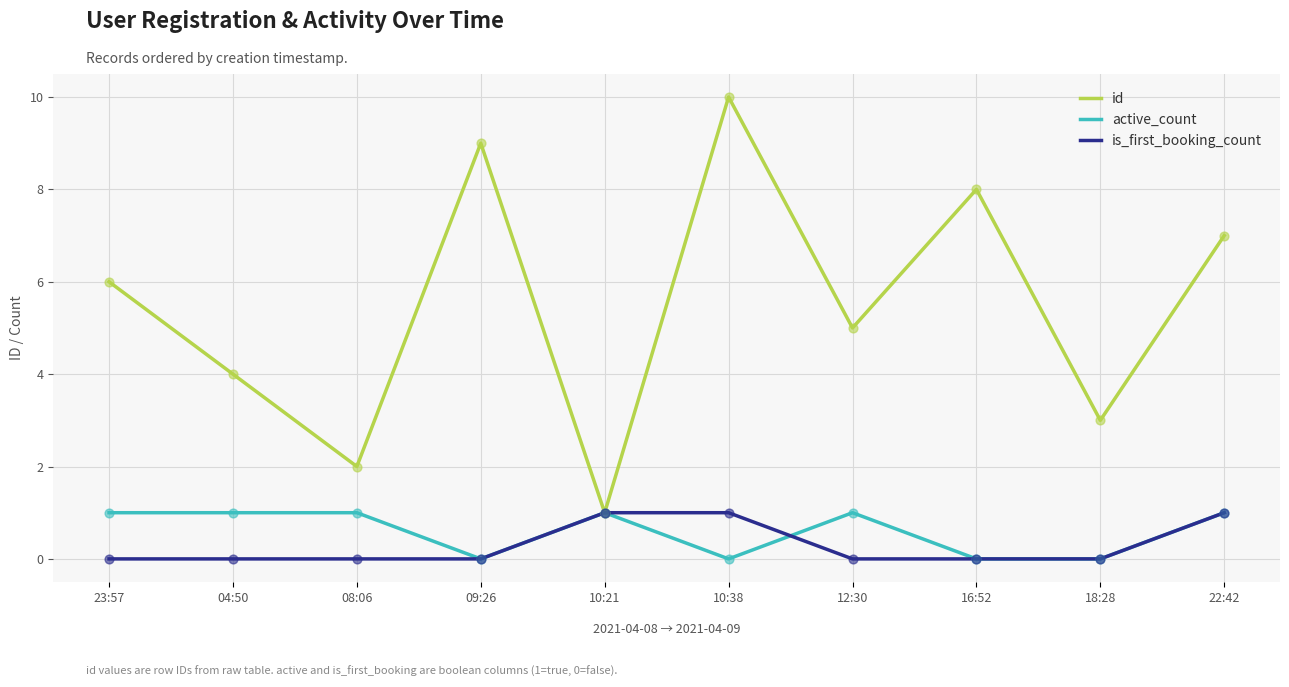

What is the total value across all series at 10:21?

3